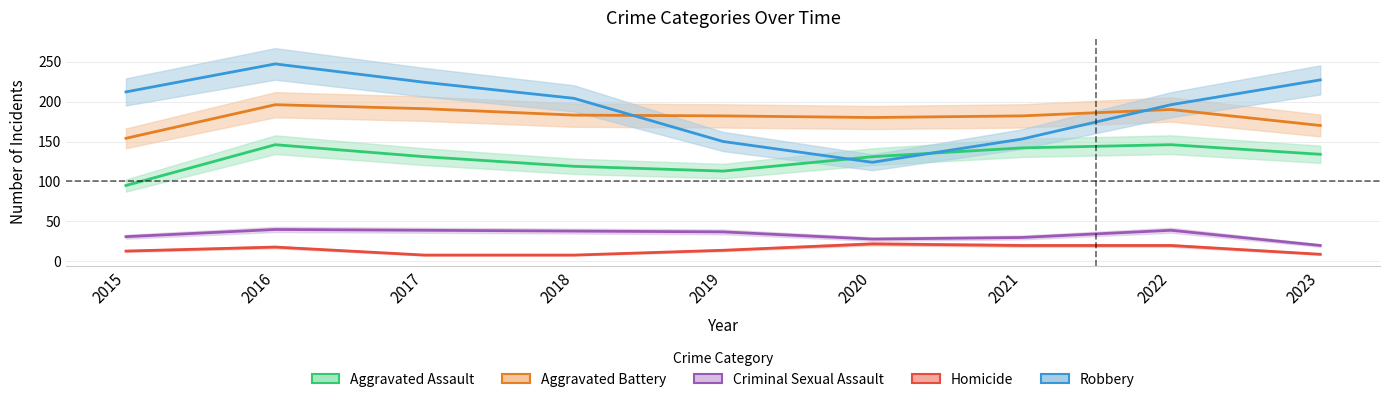

At which category is the sum across all series the highest?

2016